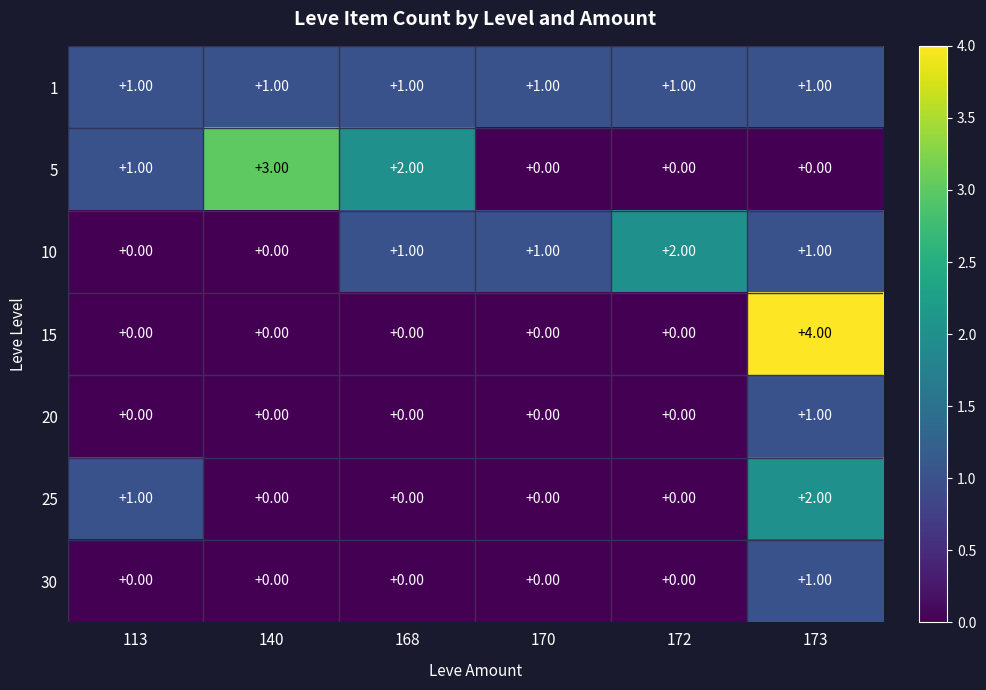

Count the number of categories in the chart.

6